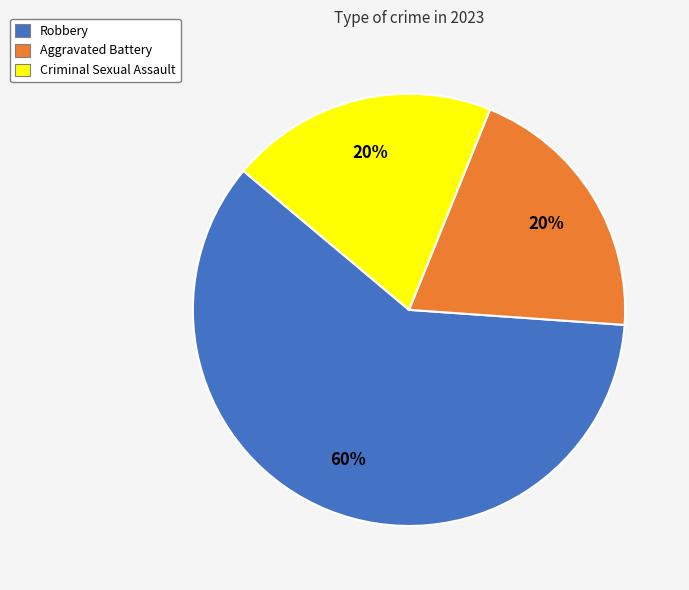

Is it true that Aggravated Battery is 27% of the pie?

False